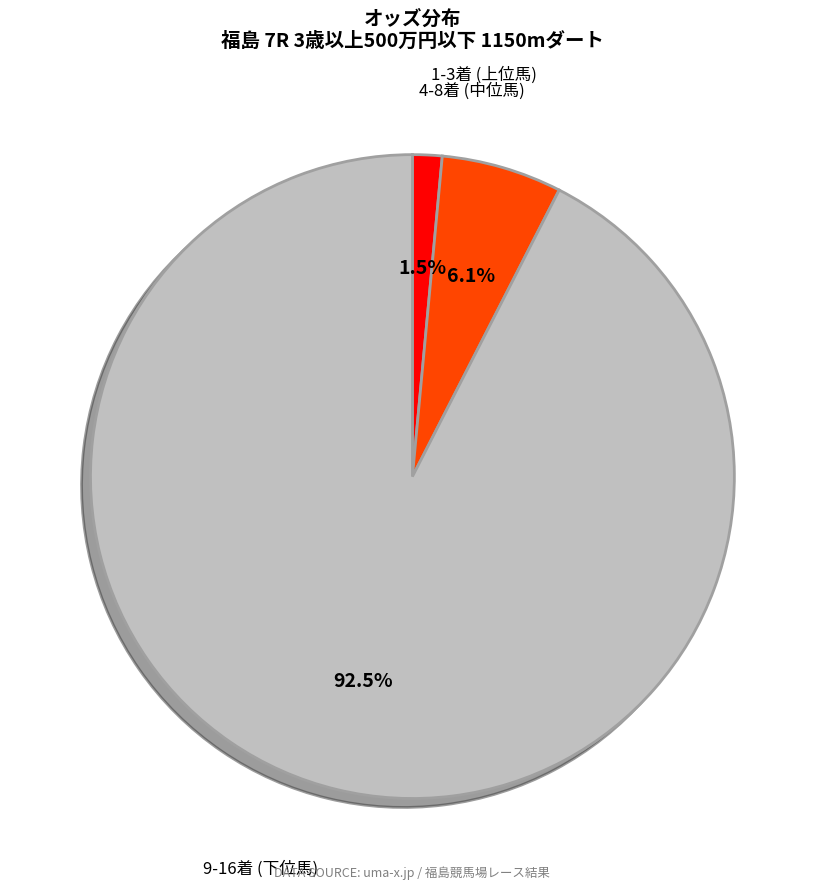

Is there a majority slice in this chart?

Yes